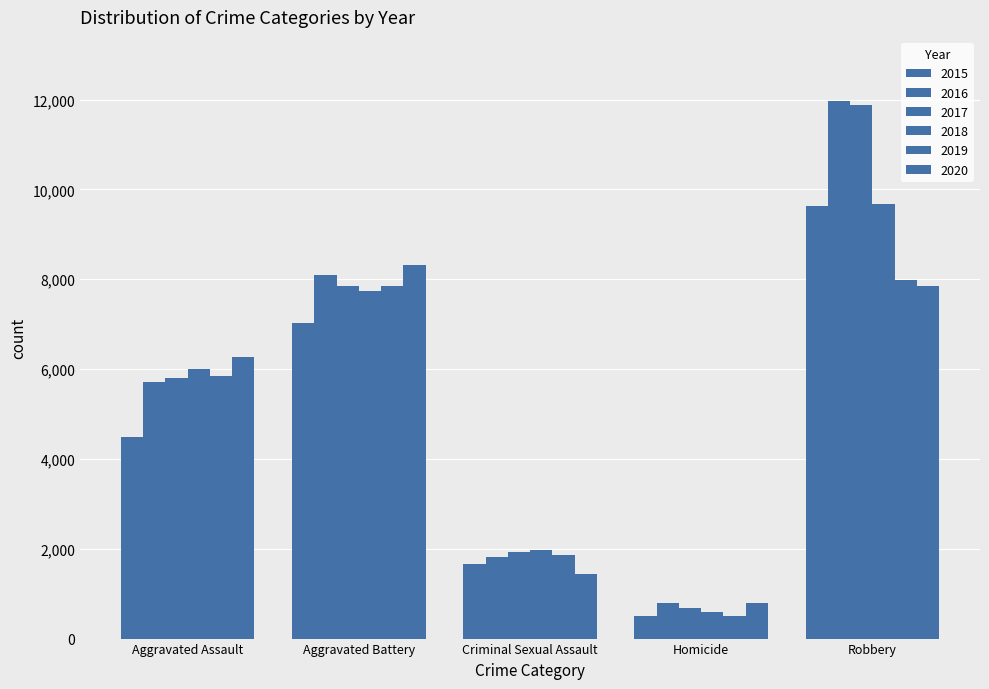

Reading right to left, what are all the values shown in this chart?

2015: 9638	496	1655	7018	4480
2016: 11960	786	1807	8085	5712
2017: 11880	672	1928	7845	5793
2018: 9679	589	1964	7735	6001
2019: 7994	498	1860	7857	5840
2020: 7855	785	1437	8320	6263